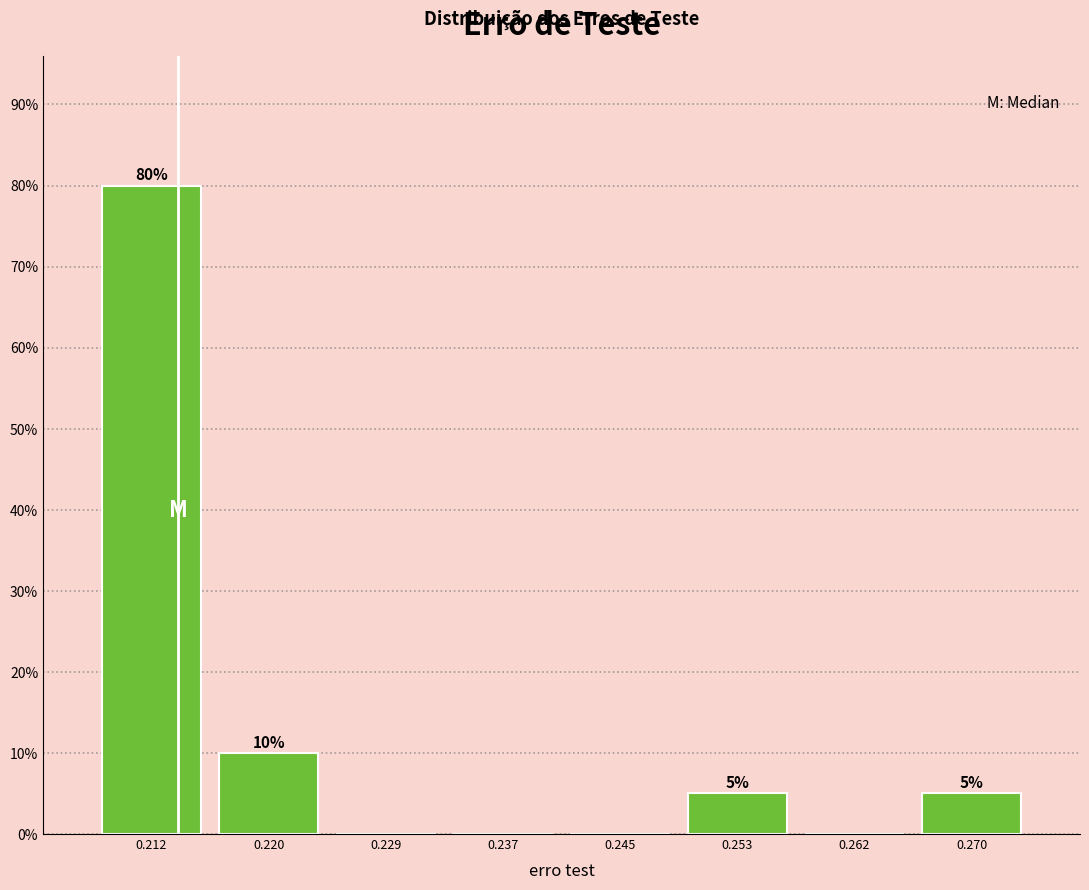

Which range on the x-axis has the tallest bar?

0.208 to 0.216